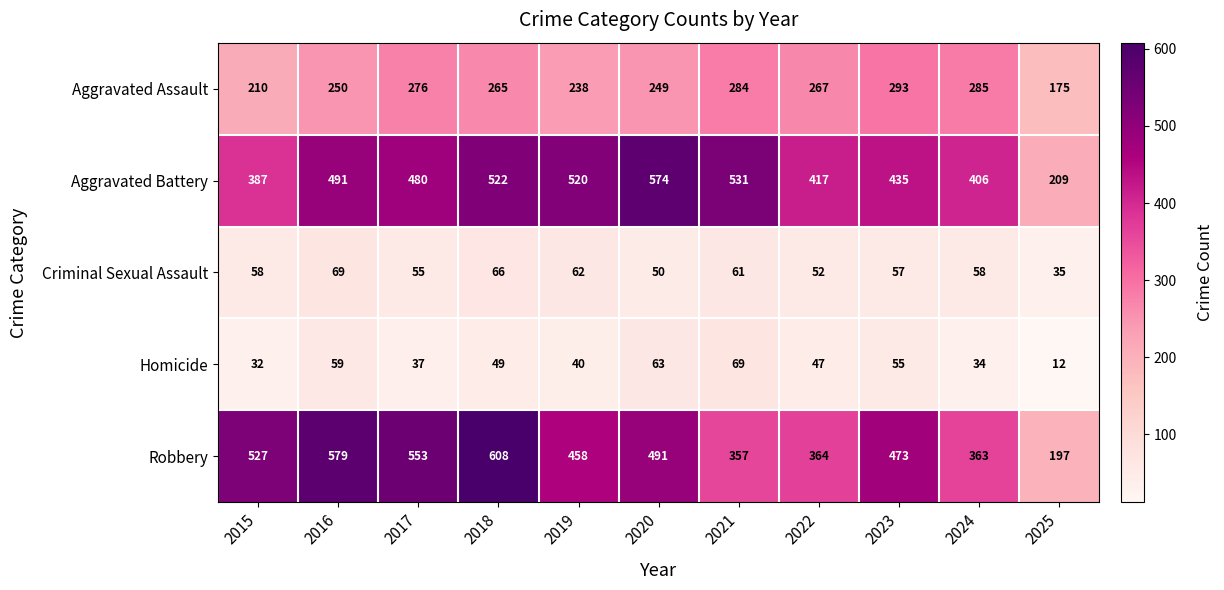

At which label does Homicide first exceed 47?

2016